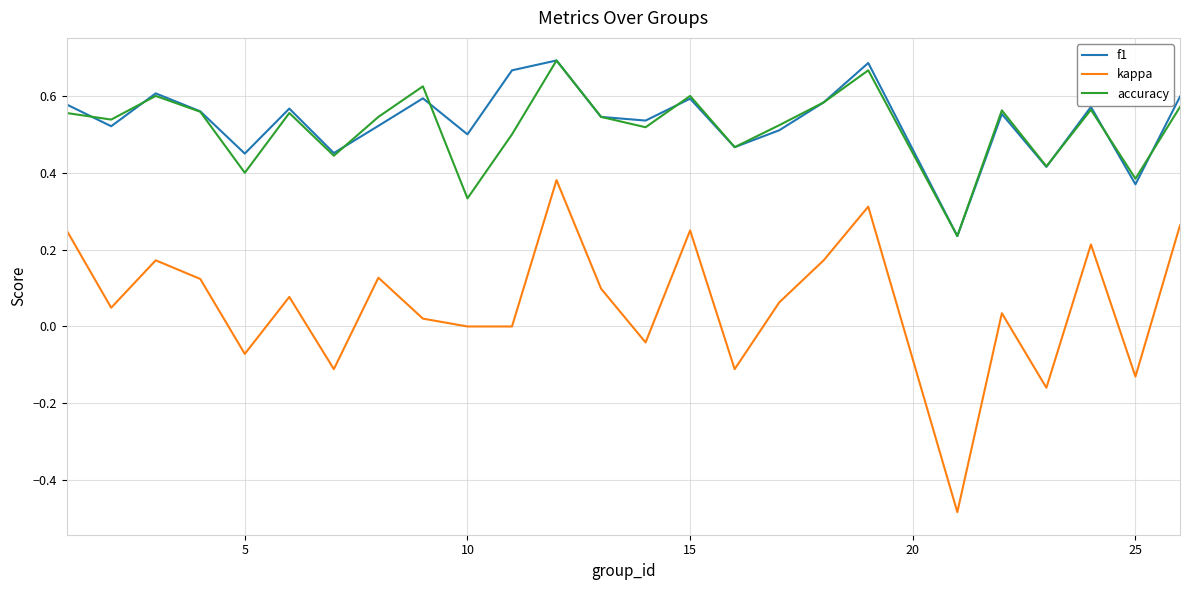

True or false: kappa and f1 cross at least once.

False